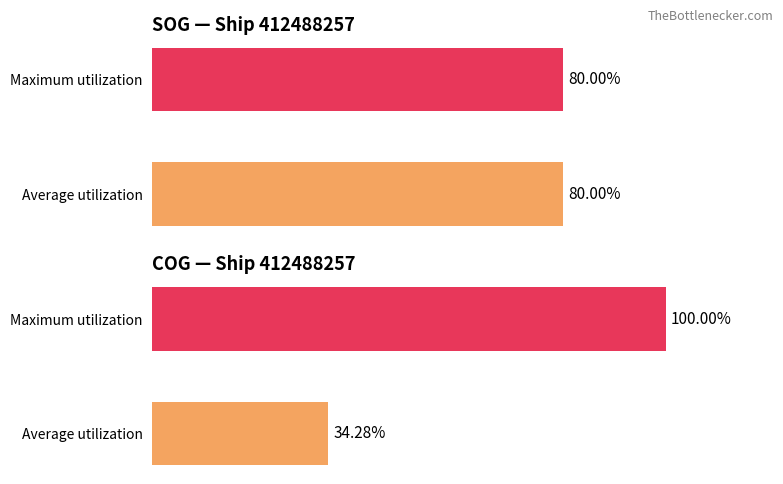

What is the average value of the COG series?

67.1